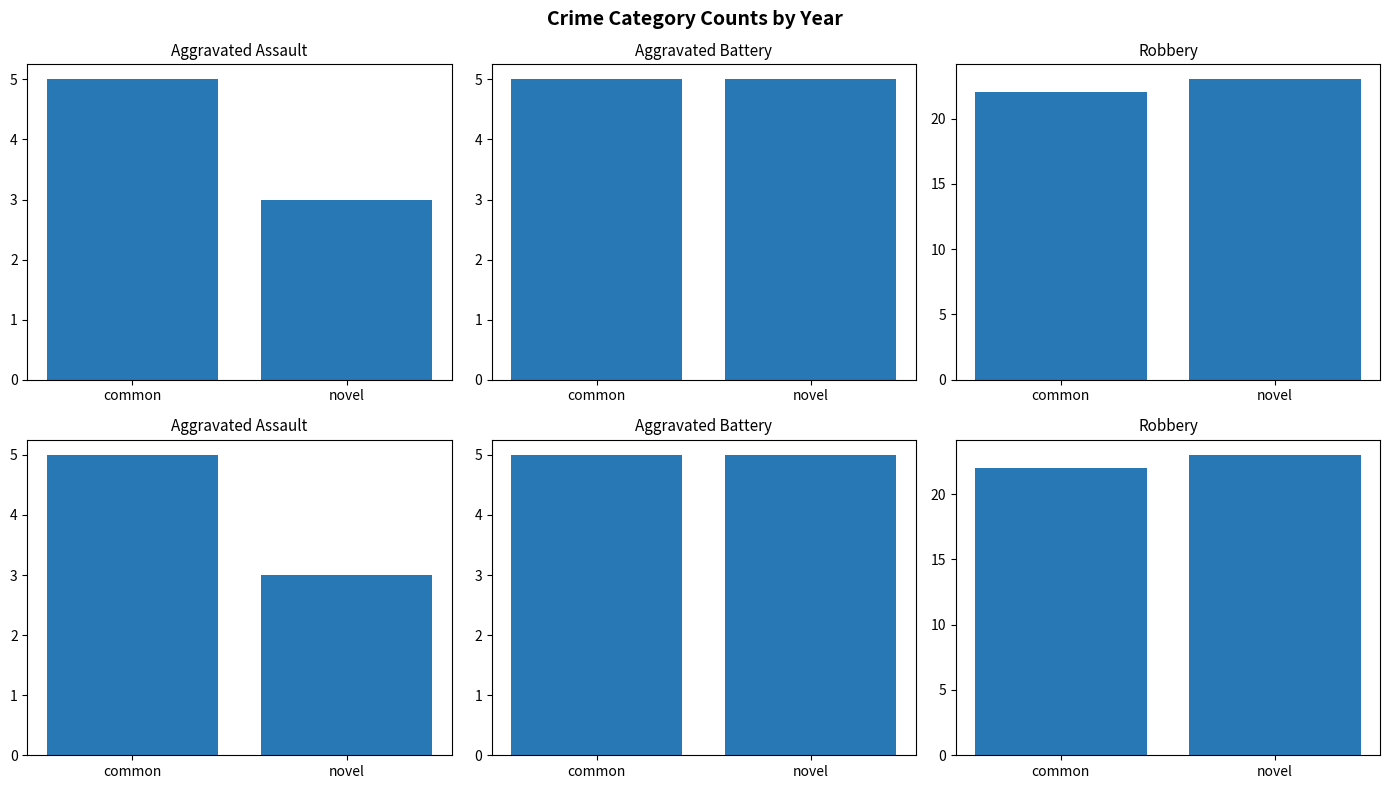

Rank the series at common from highest to lowest value.

Robbery, Robbery (repeat), Aggravated Assault, Aggravated Battery, Aggravated Assault (repeat), Aggravated Battery (repeat)